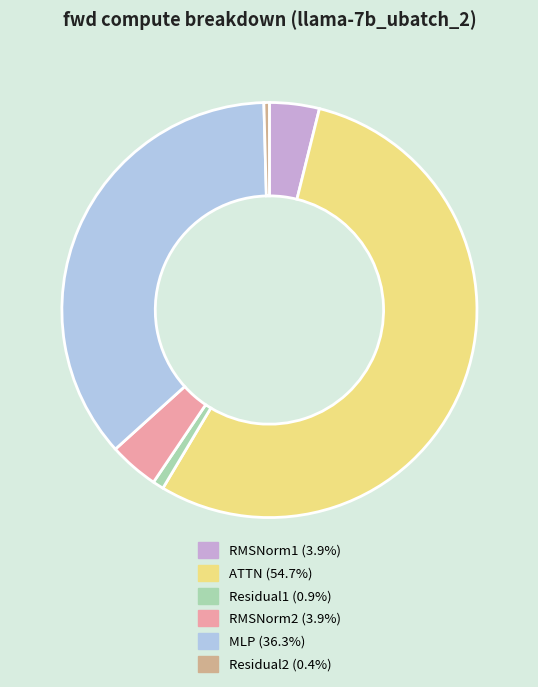

How many segments does this pie chart have?

6